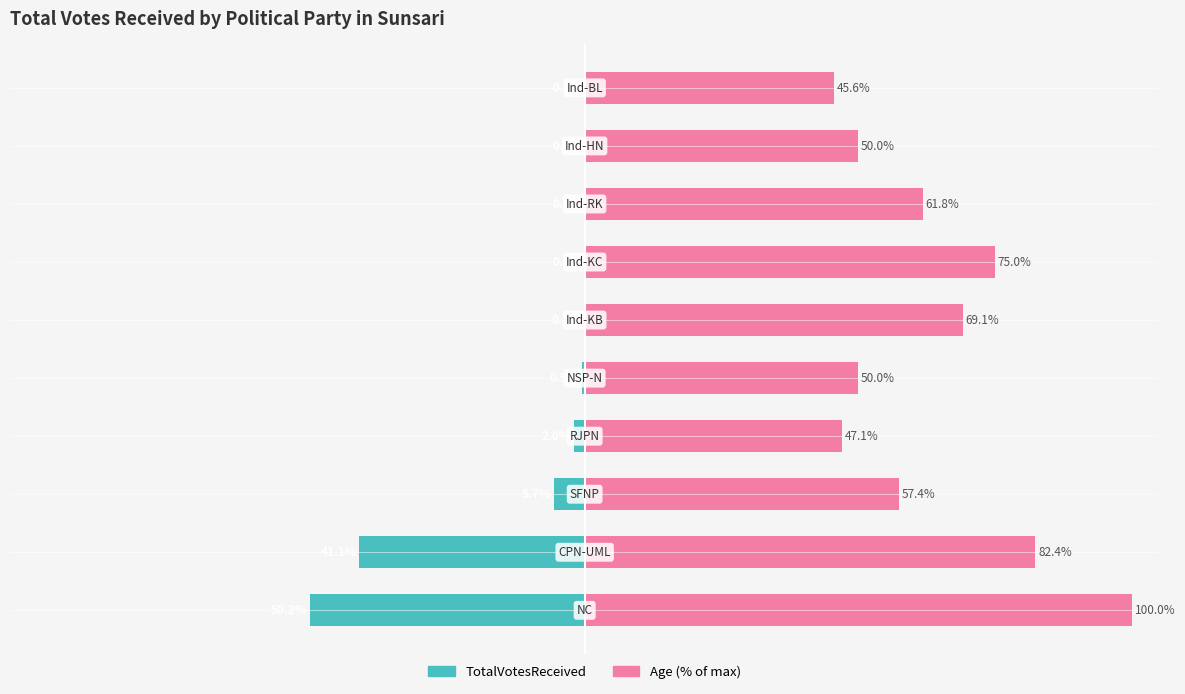

Which has a higher value, 3 or 1?

3